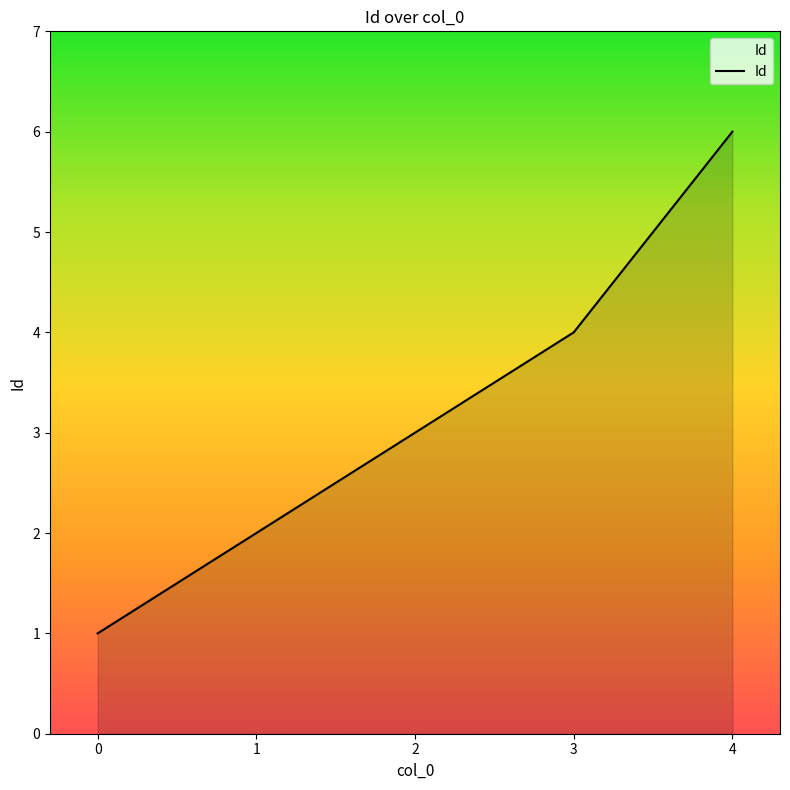

True or false: the data shows 9 at 4.

False